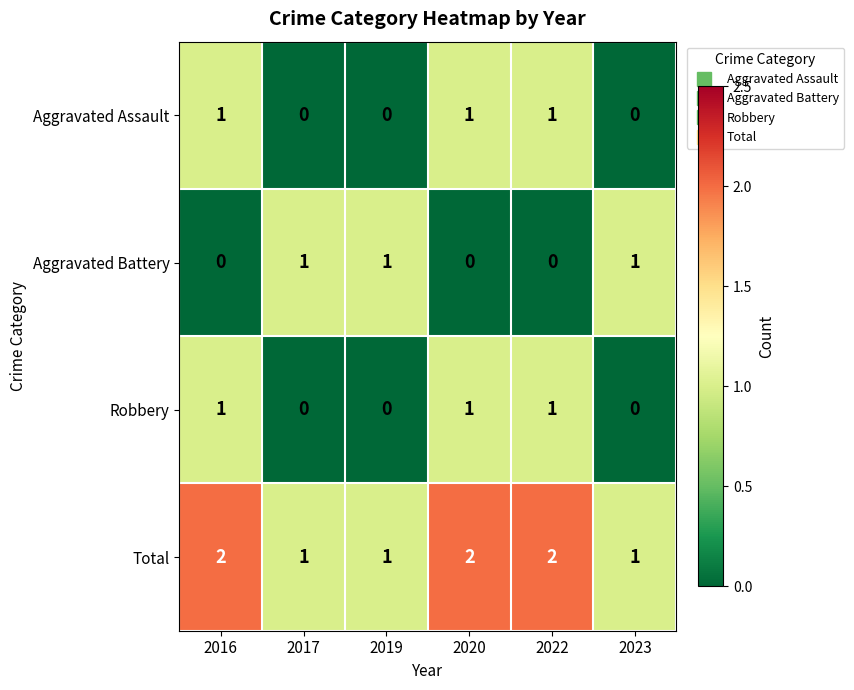

How many Total values are between 1 and 2?

6